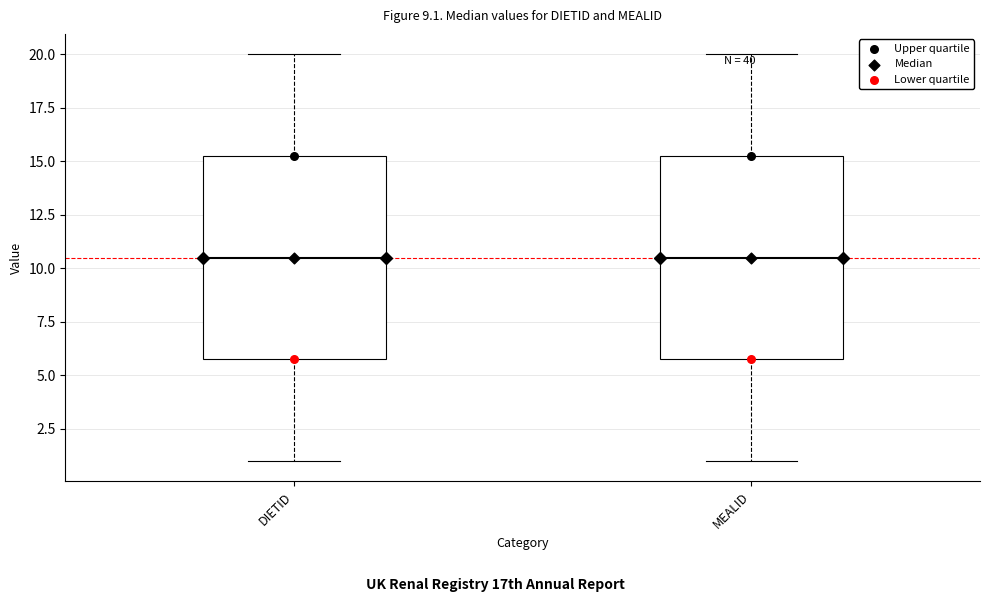

Reading left to right, read every box against the y-axis: the position of its median line, the range the box covers, and the ends of its whiskers. The values are not printed on the chart, so give them approximately, as read against the axis.

DIETID: median 10.5, box 6.0 to 15.5, whiskers 1.0 to 20.0
MEALID: median 10.5, box 6.0 to 15.5, whiskers 1.0 to 20.0